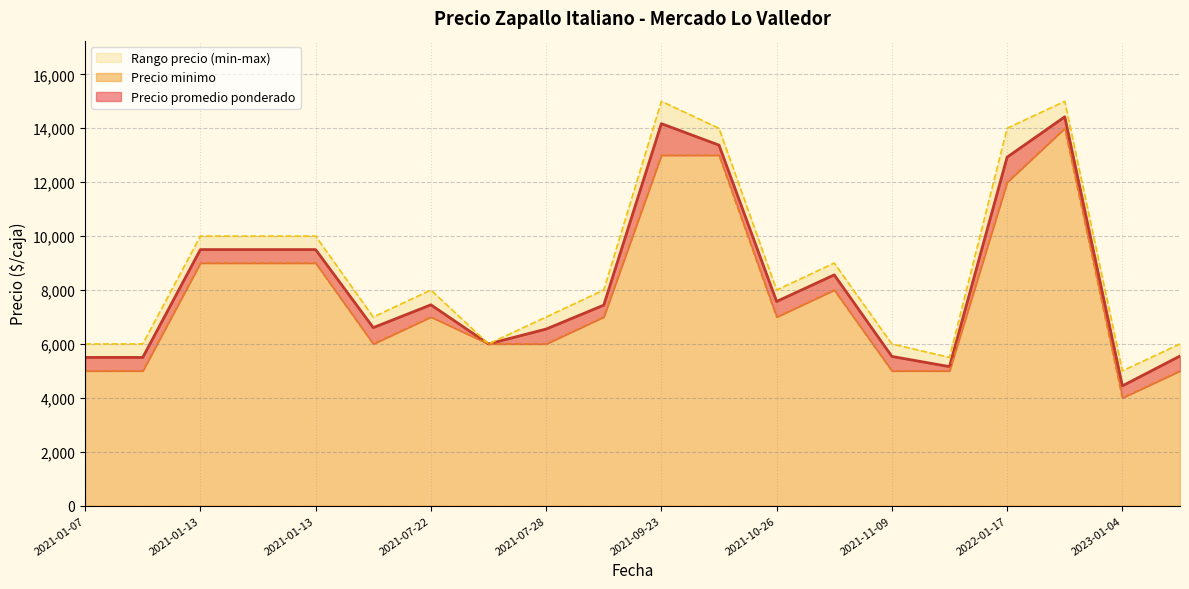

How many Precio minimo values are between 5000 and 9000?

15